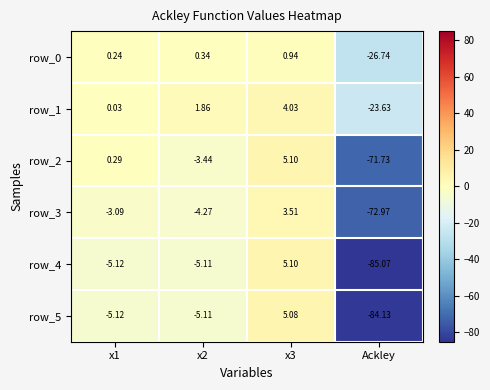

What is the maximum value for row_3?

3.5